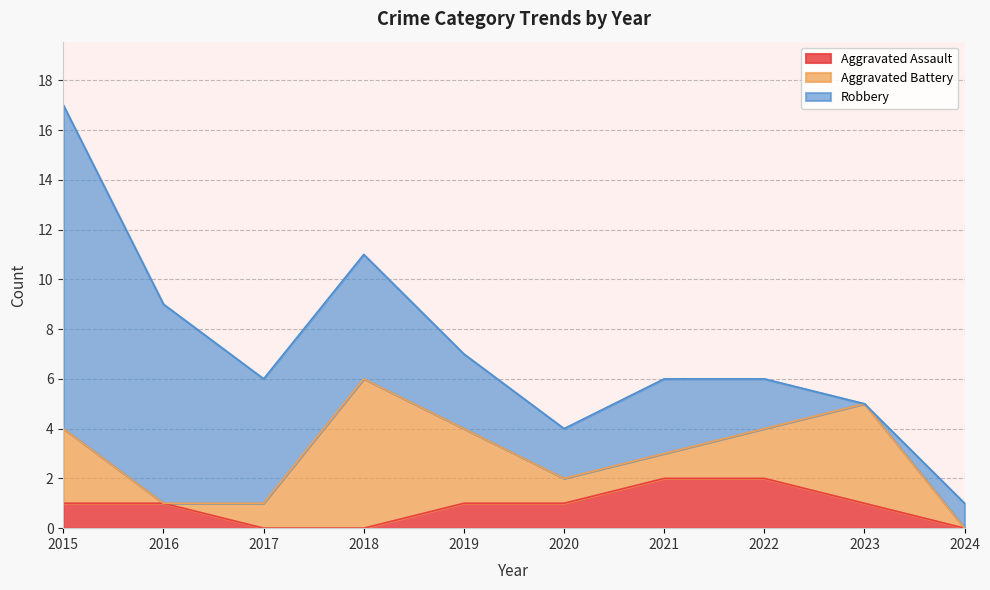

Between 2016 and 2024, which series saw the biggest shift?

Robbery